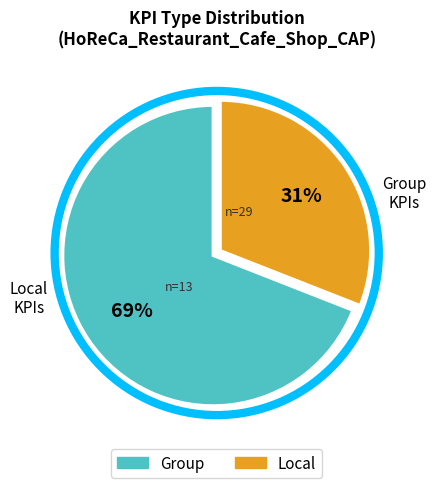

Combined, do Local and Group account for over 50%?

Yes